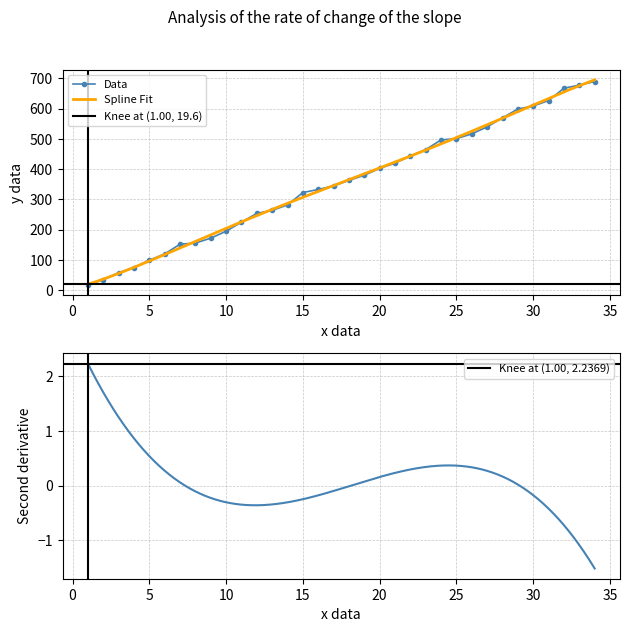

What is the sum of all values?

12077